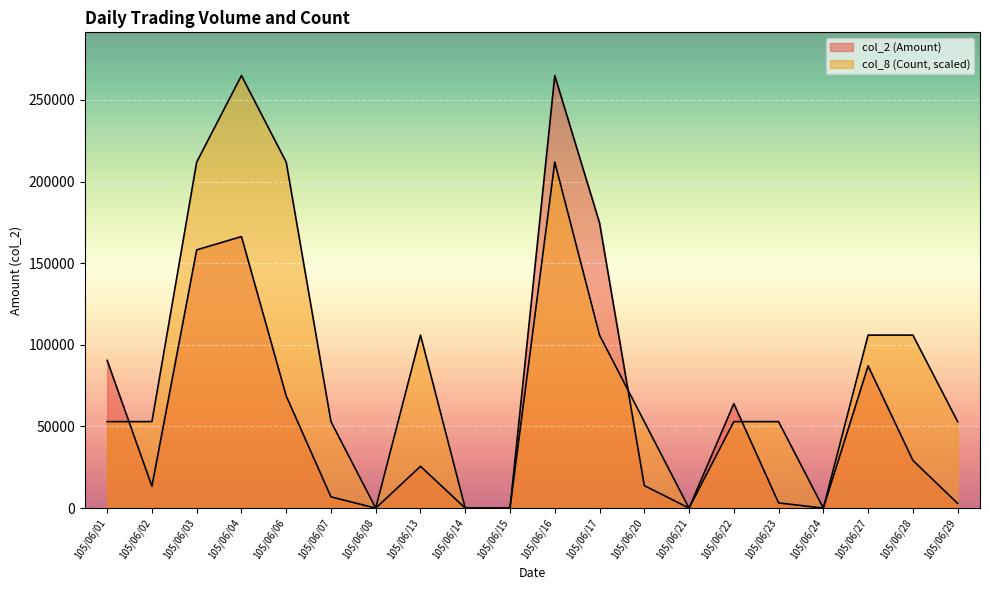

Reading left to right, extract all data points from this chart.

col_2 (Amount): 105/06/01=90450	105/06/02=13400	105/06/03=158160	105/06/04=166290	105/06/06=68700	105/06/07=6900	105/06/08=0	105/06/13=25610	105/06/14=0	105/06/15=0	105/06/16=264880	105/06/17=174660	105/06/20=13800	105/06/21=0	105/06/22=64000	105/06/23=3200	105/06/24=0	105/06/27=87120	105/06/28=29250	105/06/29=2900
col_8 (Count): 105/06/01=52976	105/06/02=52976	105/06/03=211904	105/06/04=264880	105/06/06=211904	105/06/07=52976	105/06/08=0	105/06/13=105952	105/06/14=0	105/06/15=0	105/06/16=211904	105/06/17=105952	105/06/20=52976	105/06/21=0	105/06/22=52976	105/06/23=52976	105/06/24=0	105/06/27=105952	105/06/28=105952	105/06/29=52976